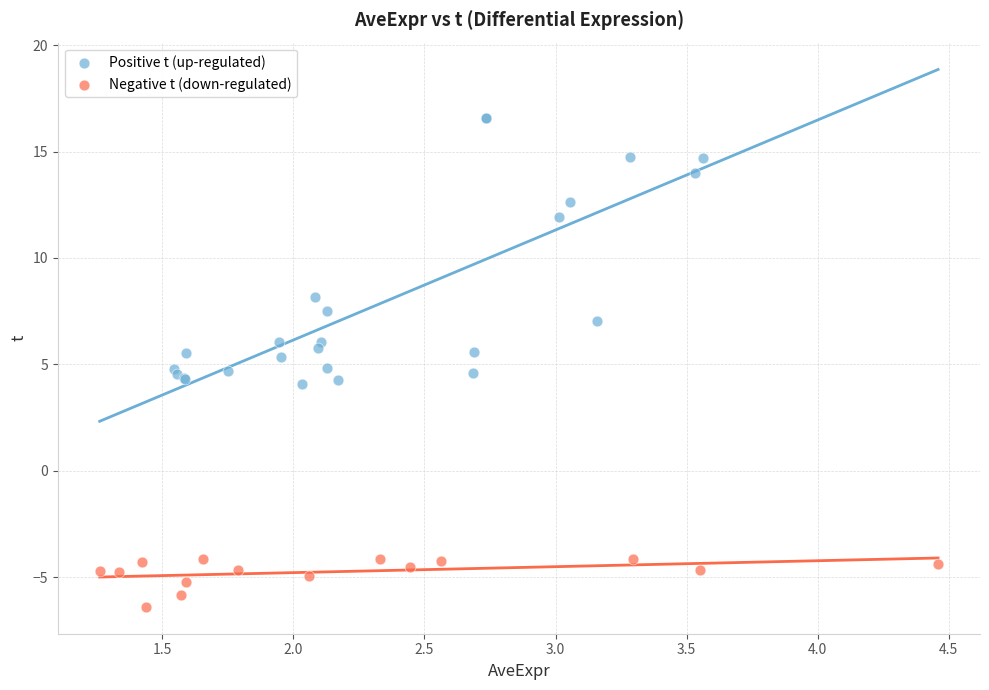

Which series reaches the minimum Y coordinate?

Negative t (down-regulated)